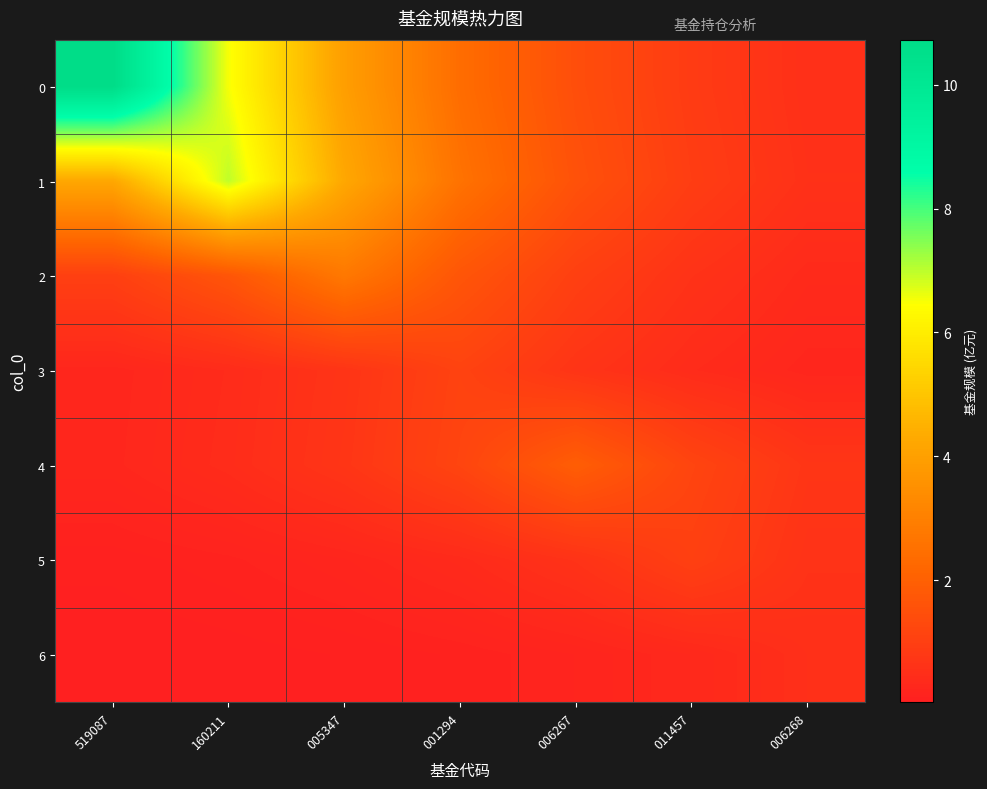

Reading left to right, list all the values displayed in this chart.

0: 519087=10.7	160211=6.5	005347=3.9	001294=2.4	006267=1.5	011457=0.9	006268=0.5
1: 519087=4.2	160211=7.0	005347=4.2	001294=2.6	006267=1.6	011457=0.9	006268=0.6
2: 519087=1.0	160211=1.7	005347=2.8	001294=1.7	006267=1.0	011457=0.6	006268=0.4
3: 519087=0.2	160211=0.4	005347=0.7	001294=1.1	006267=0.7	011457=0.4	006268=0.2
4: 519087=0.3	160211=0.4	005347=0.7	001294=1.2	006267=1.9	011457=1.2	006268=0.7
5: 519087=0.1	160211=0.1	005347=0.2	001294=0.4	006267=0.6	011457=1.0	006268=0.6
6: 519087=0.0	160211=0.0	005347=0.1	001294=0.1	006267=0.2	011457=0.3	006268=0.5